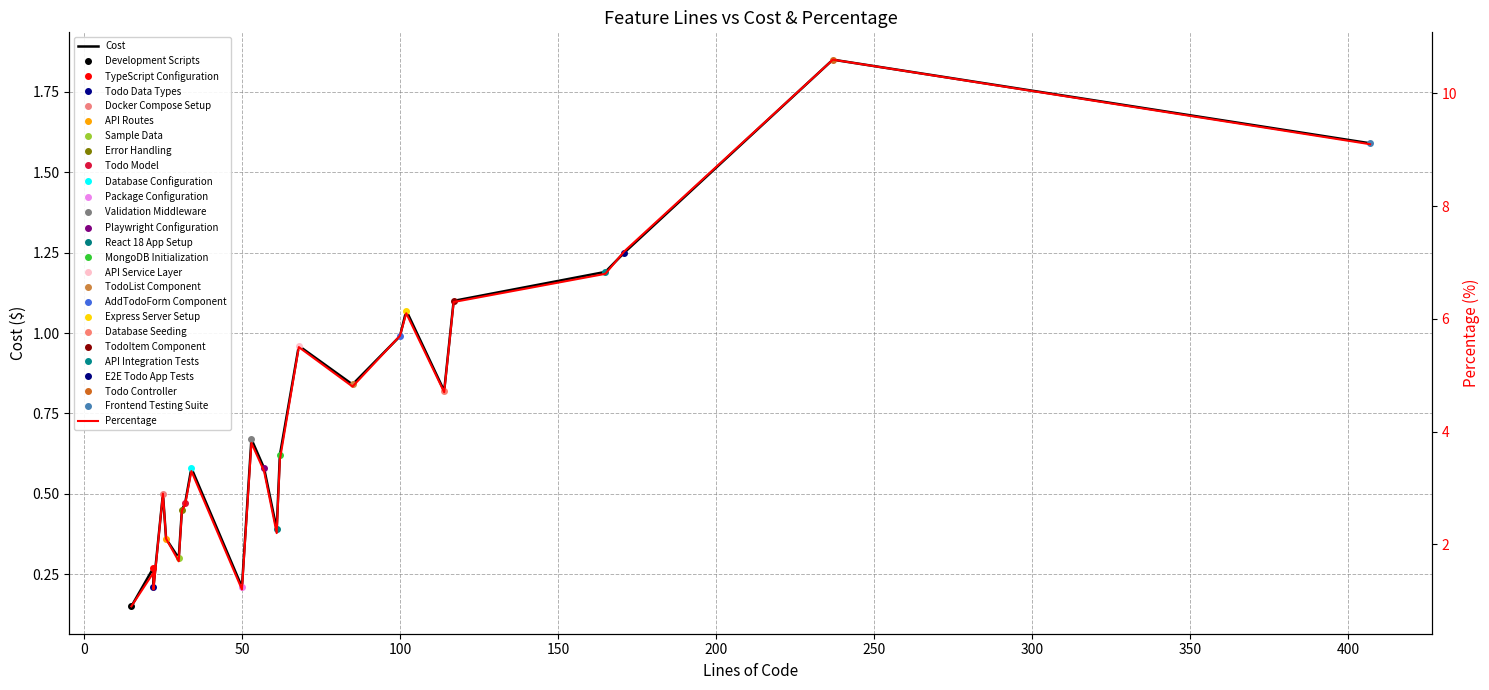

Reading left to right, transcribe all the data shown in this chart.

Cost: 0.1	0.3	0.2	0.5	0.4	0.3	0.5	0.5	0.6	0.2	0.7	0.6	0.4	0.6	1.0	0.8	1.0	1.1	0.8	1.1	1.2	1.2	1.9	1.6
Percentage: 0.9	1.5	1.2	2.9	2.1	1.7	2.6	2.7	3.3	1.2	3.8	3.3	2.2	3.5	5.5	4.8	5.7	6.1	4.7	6.3	6.8	7.2	10.6	9.1